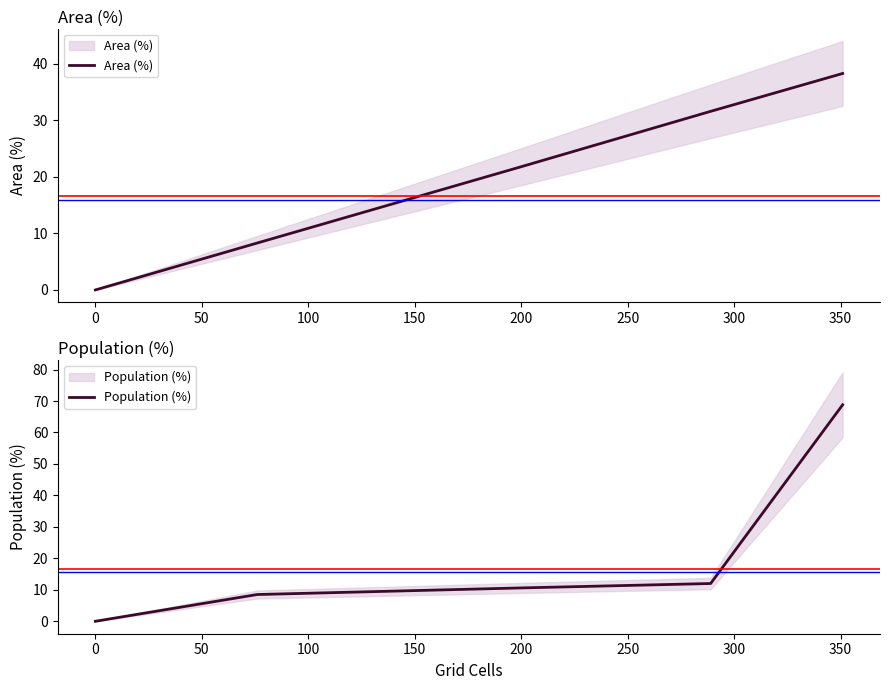

Is the value of Area (%) at 200 greater than the value of Population (%) at 0?

Yes